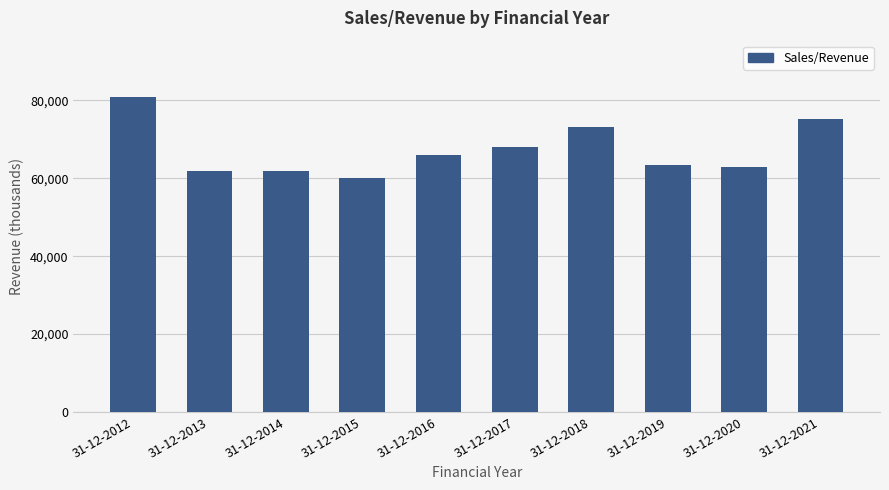

What value does the data have at 31-12-2012, to the nearest 50?

80800